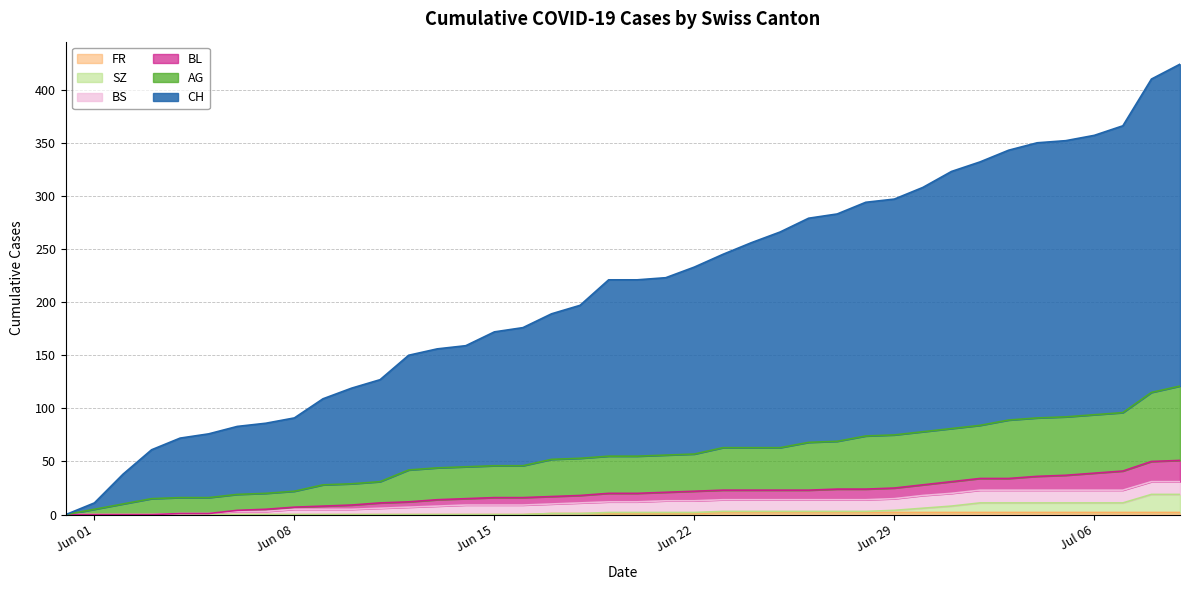

True or false: CH and BL intersect in this chart.

False